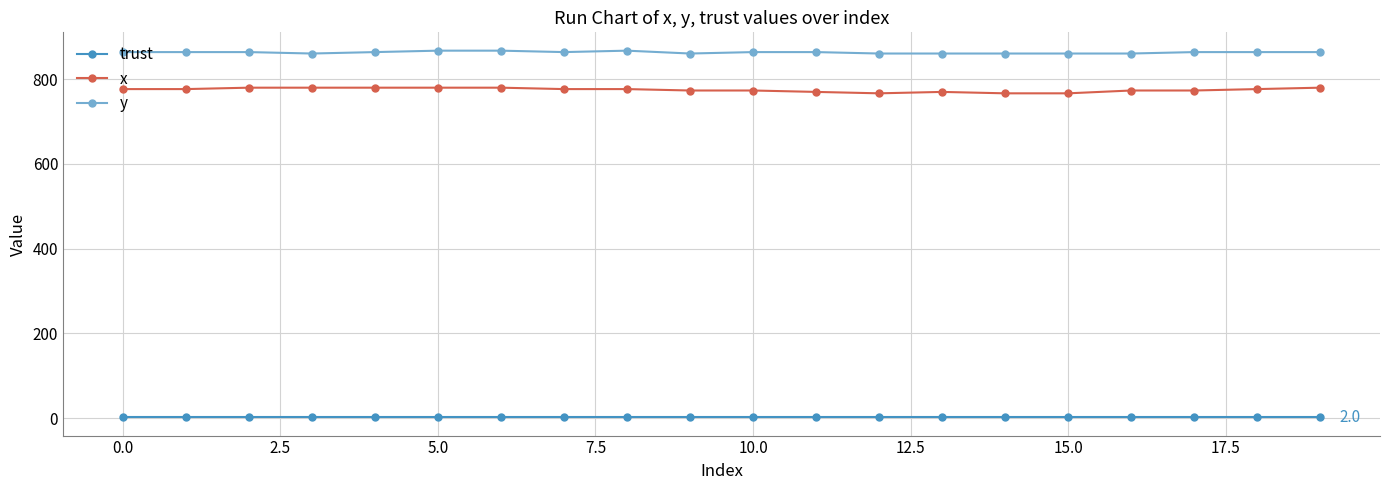

True or false: y and trust cross at least once.

False